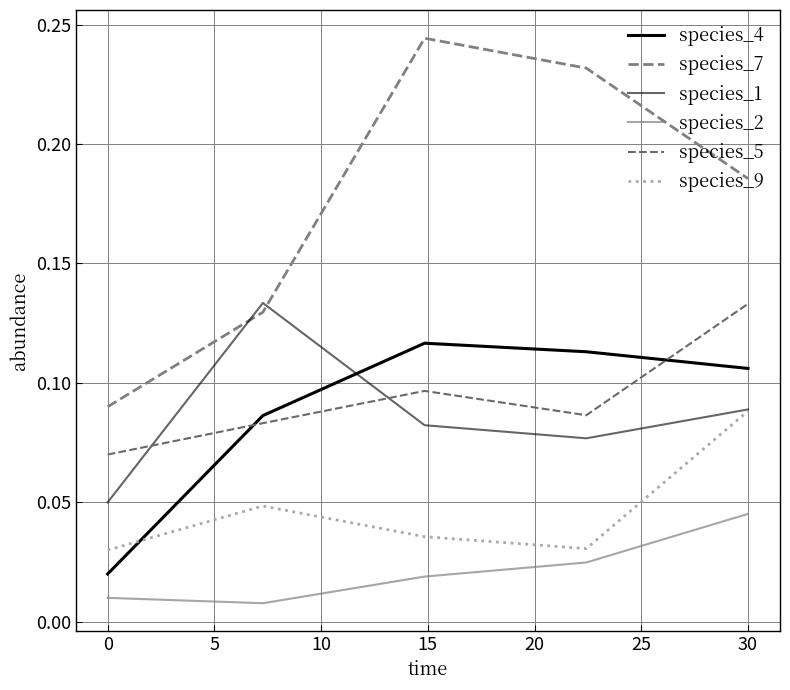

At how many categories does at least one series exceed 0?

5